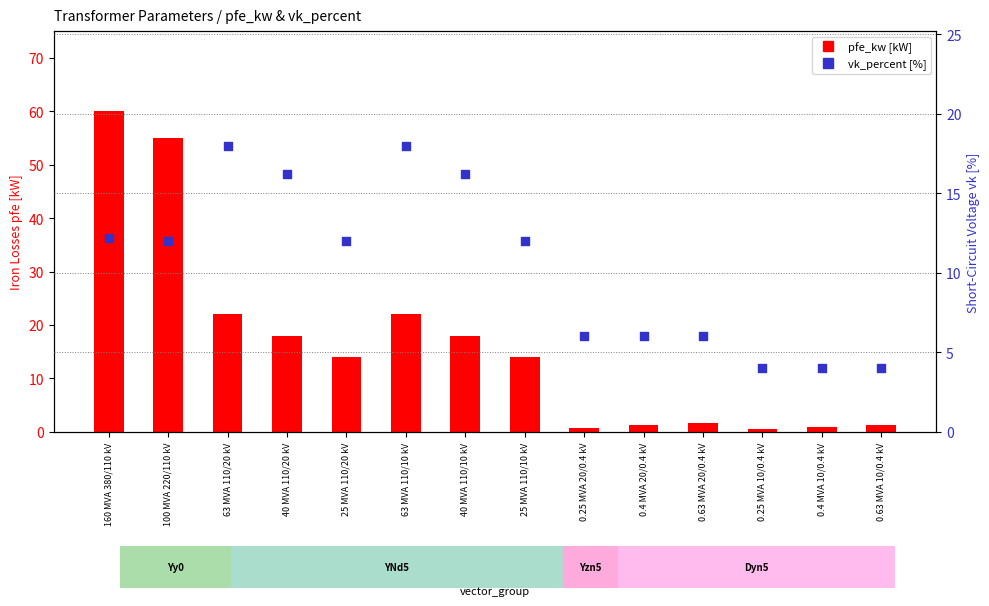

At how many categories does at least one series exceed 51?

2